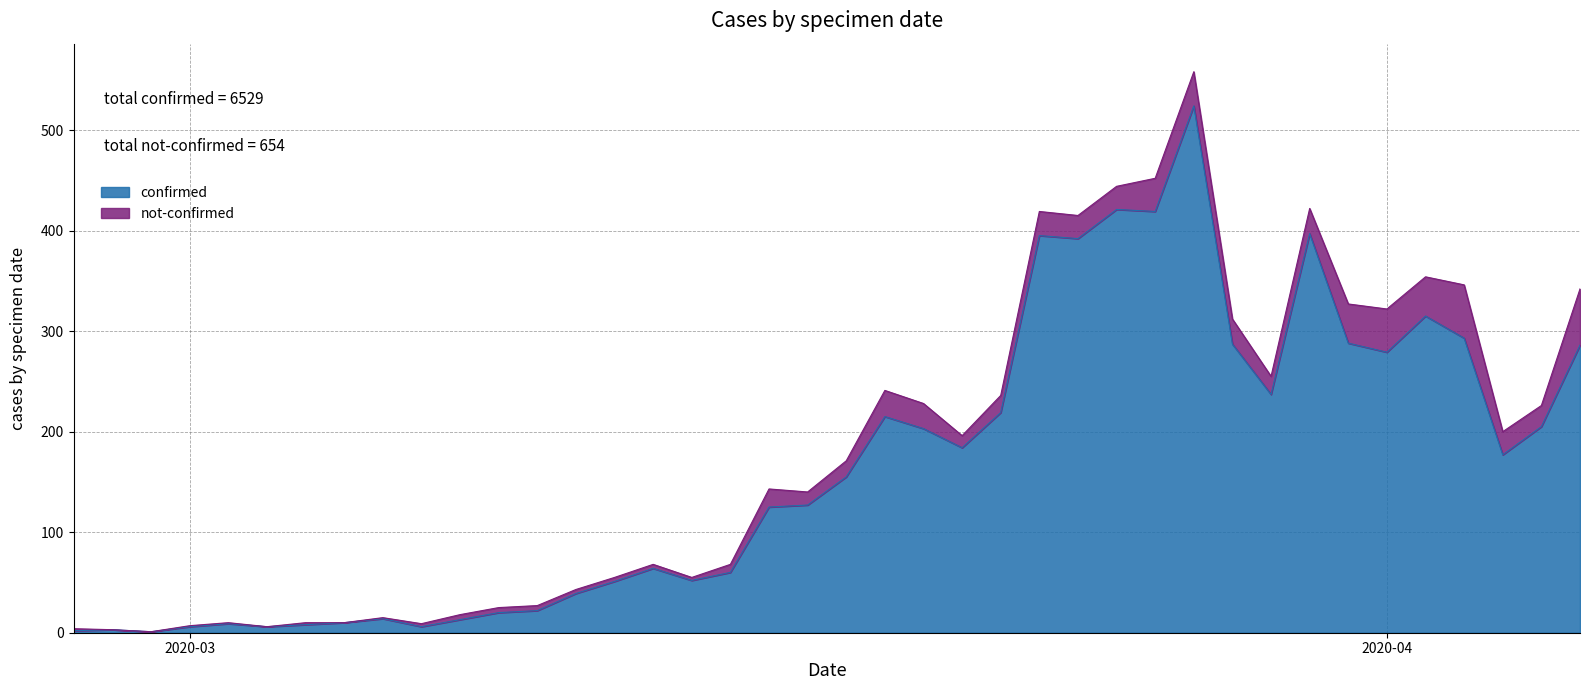

The chart shows a value of 183 at 2020-03-17. True or false?

False